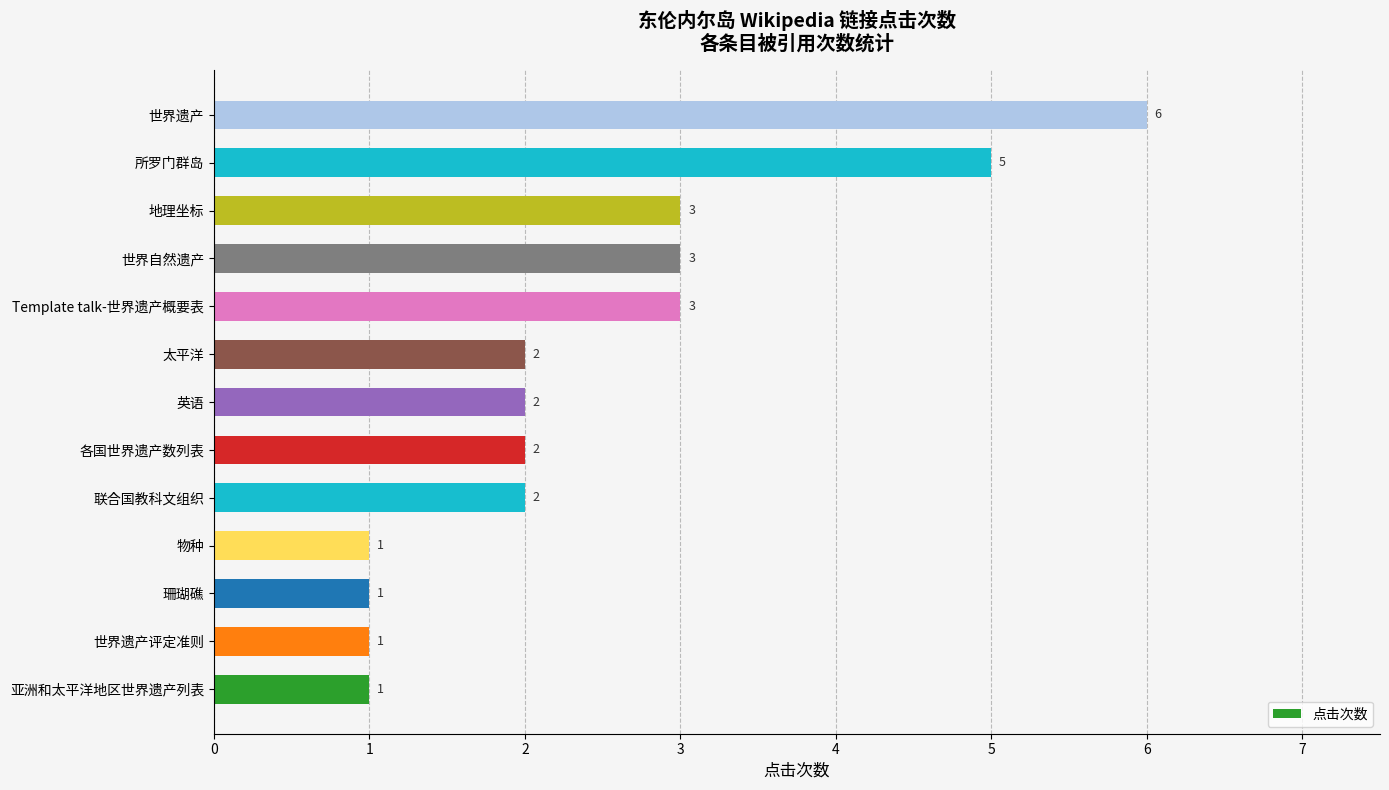

How many values are below 2?

4